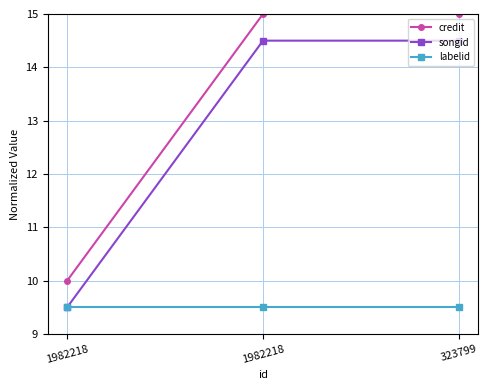

At which category is the sum across all series the highest?

1982218